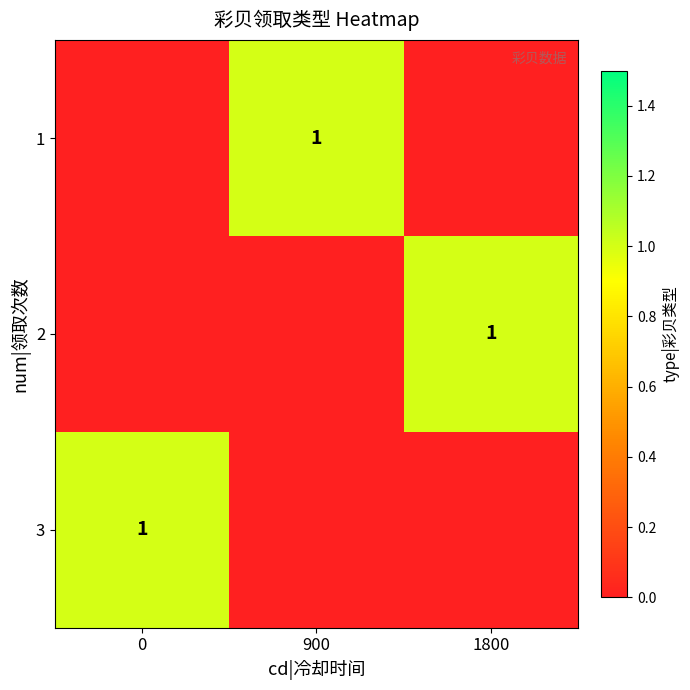

The value of 1 at 900 is 2. True or false?

False